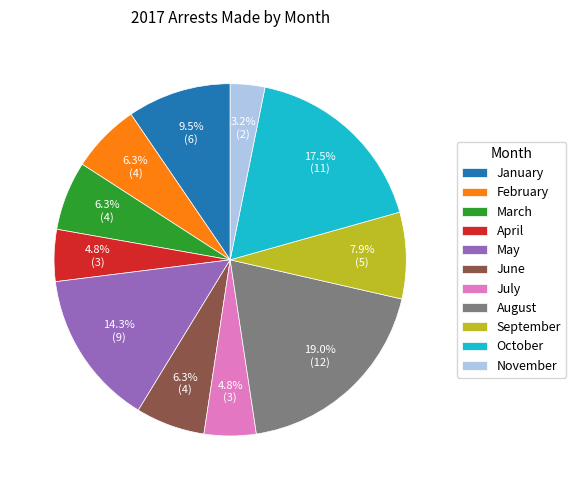

Which category has the smallest portion of the pie?

November